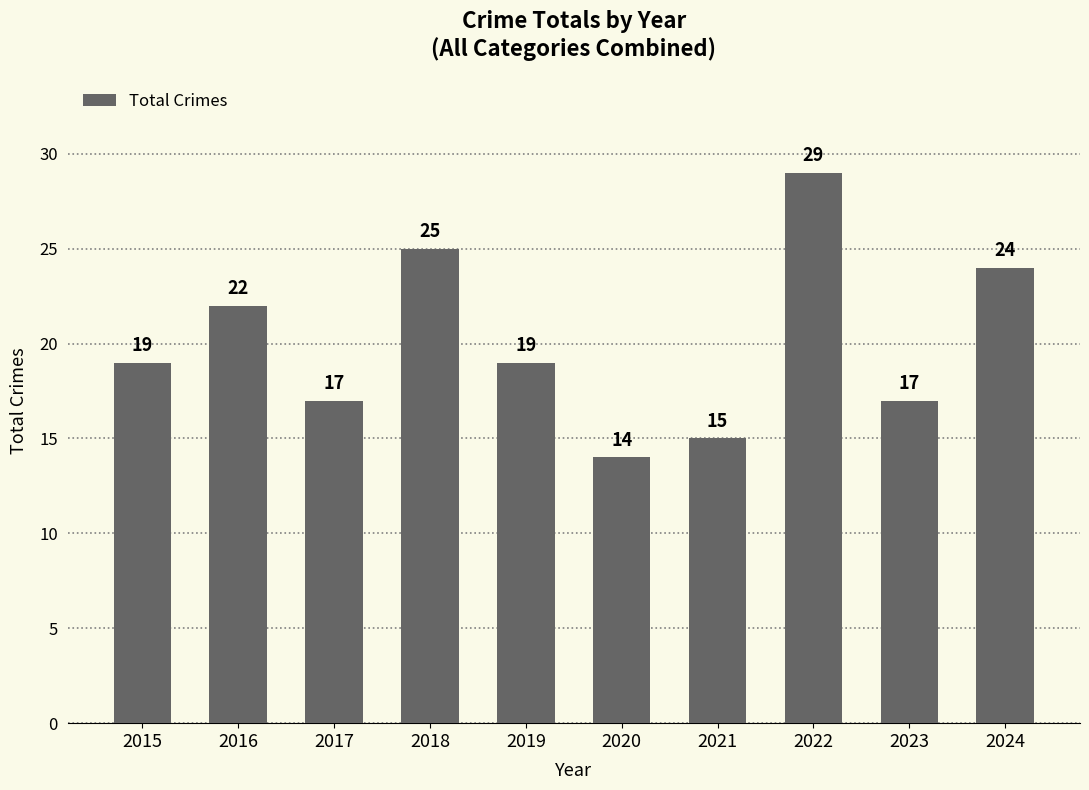

What is the difference between the maximum and minimum values?

15